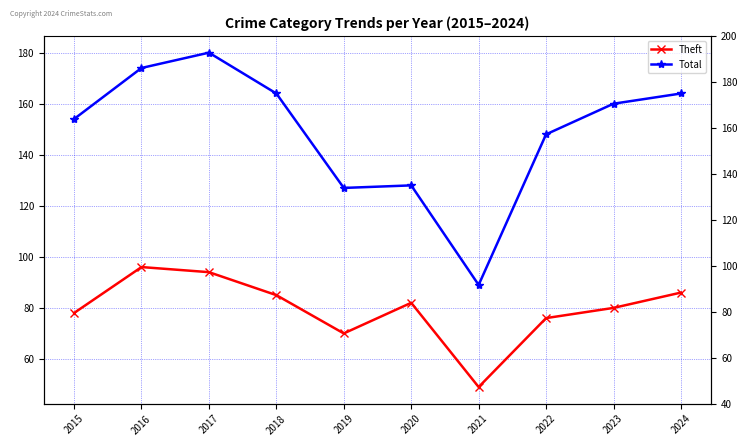

At which category is the sum across all series the highest?

2017